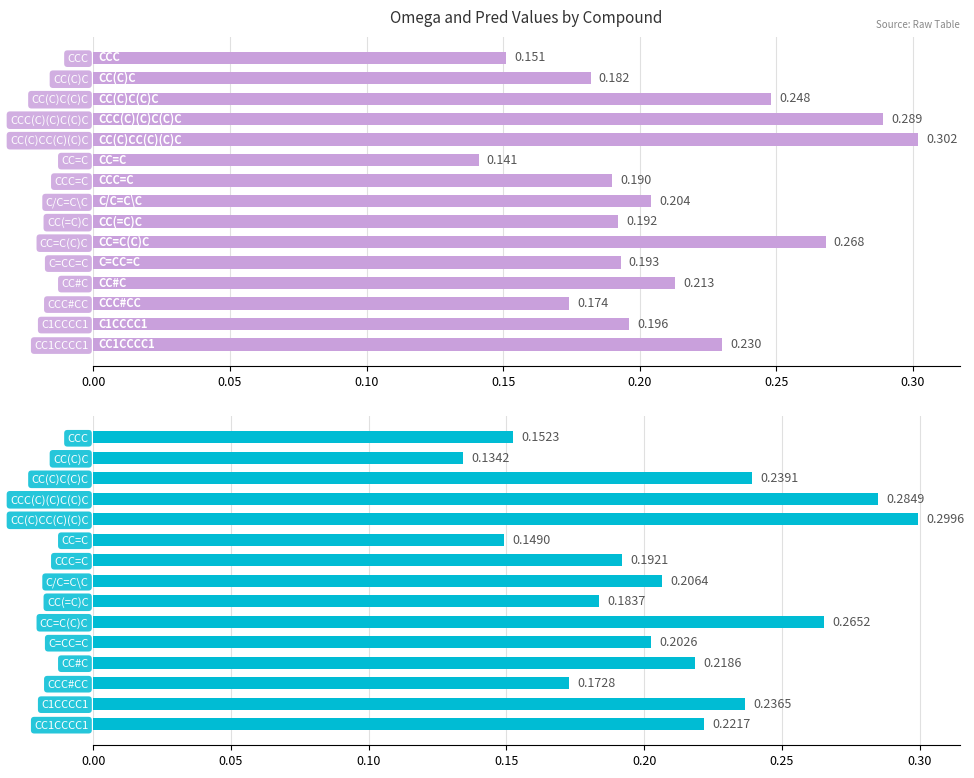

How many bars are there in each group?

2